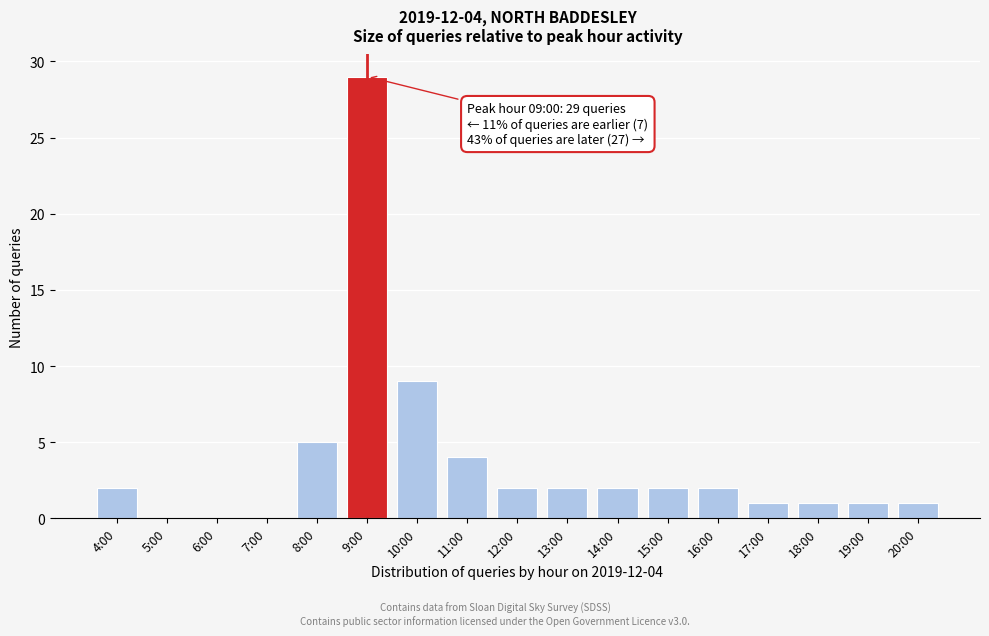

Reading left to right, what are all the values shown in this chart?

4:00=2	5:00=0	6:00=0	7:00=0	8:00=5	9:00=29	10:00=9	11:00=4	12:00=2	13:00=2	14:00=2	15:00=2	16:00=2	17:00=1	18:00=1	19:00=1	20:00=1